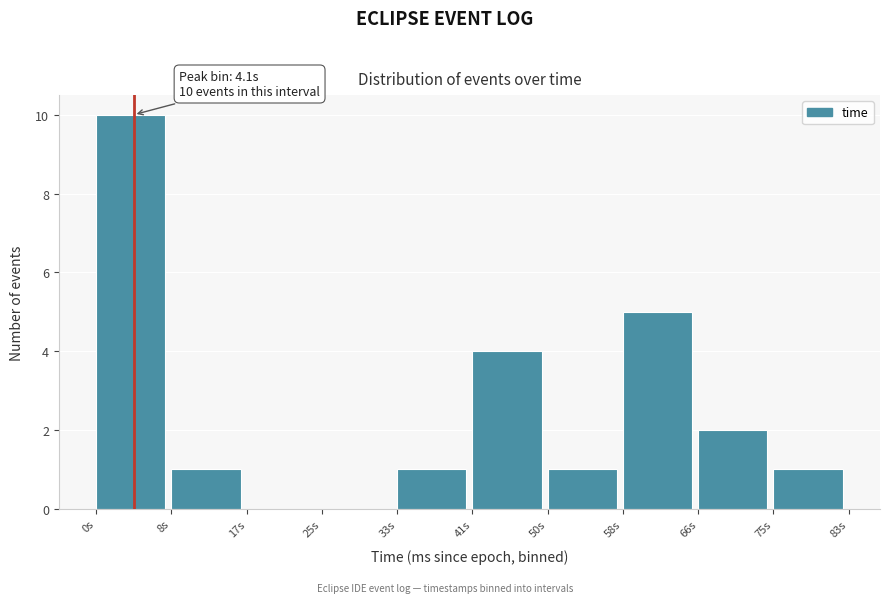

Which range on the x-axis has the tallest bar?

0 to 8